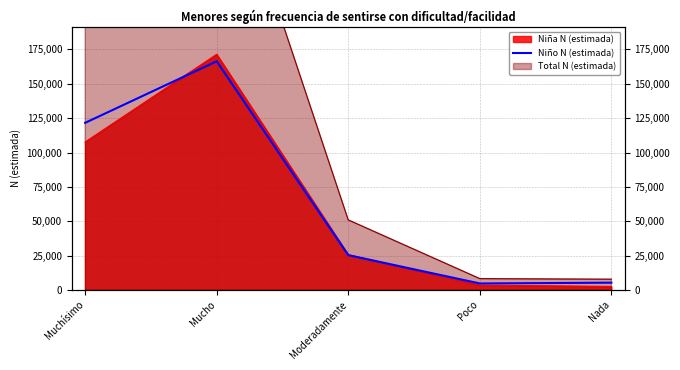

Reading right to left, list all the values displayed in this chart.

5267	4683	25302	166385	121581